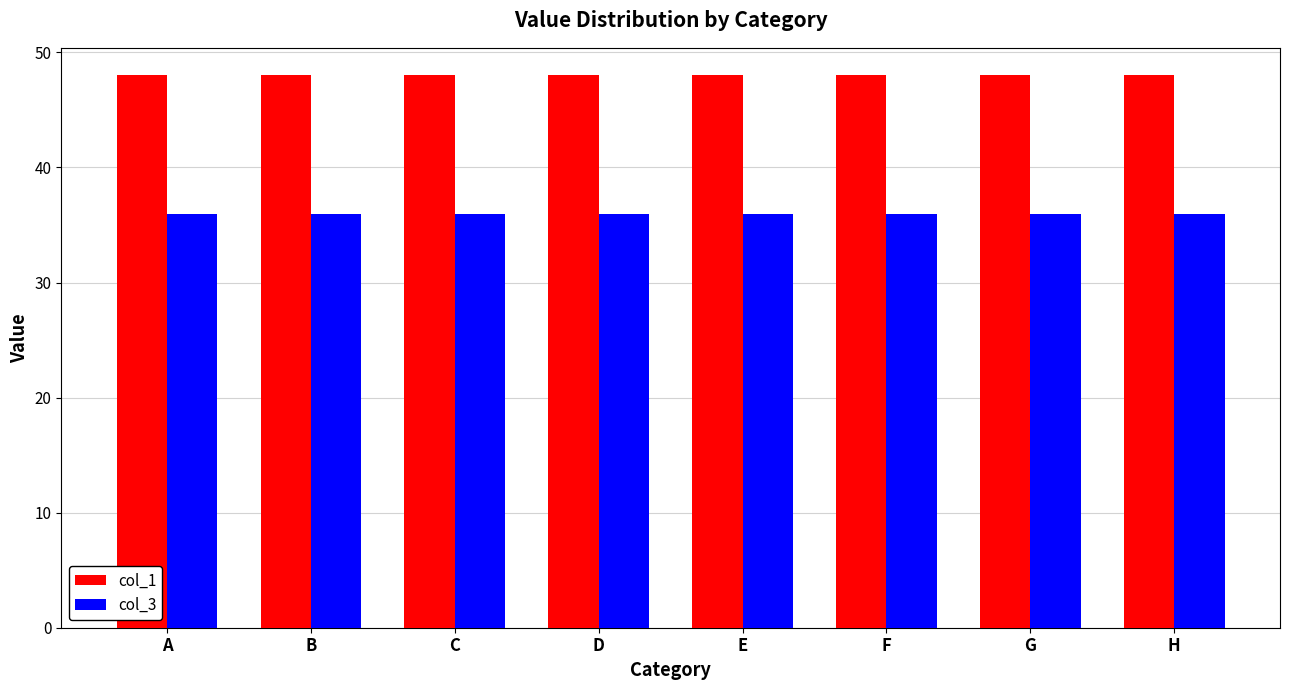

Is the value of col_3 at H greater than the value of col_1 at C?

No